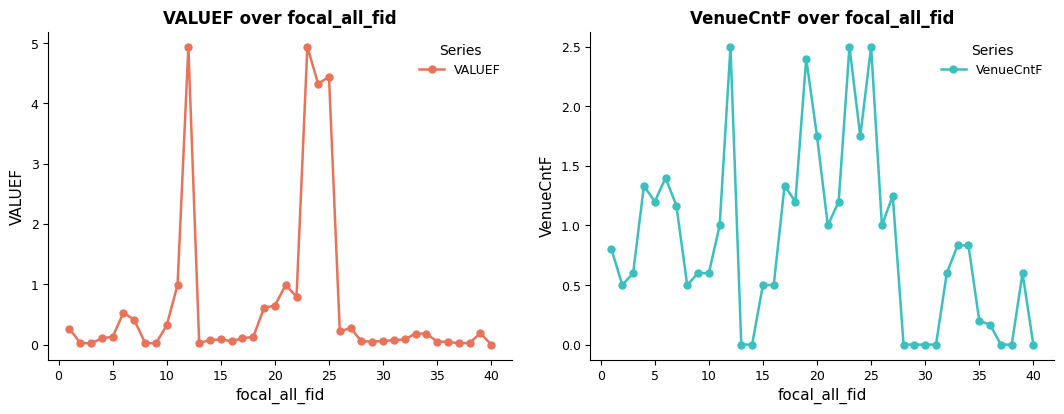

True or false: VALUEF has more than 0 points higher than both neighbors.

True